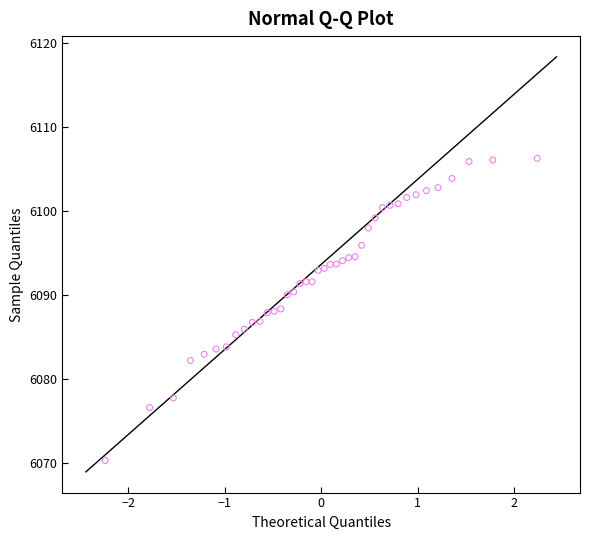

What is the range of Y values (max minus min)?

36.0